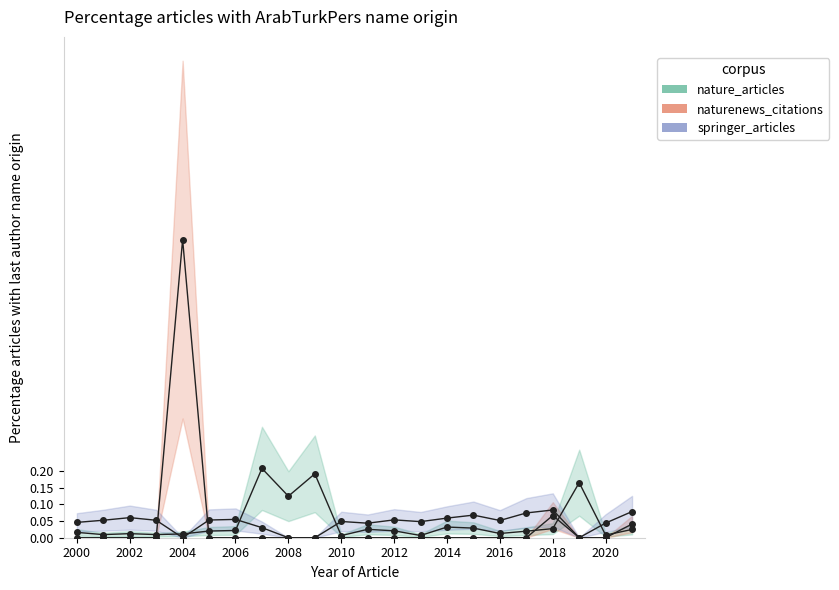

In naturenews_citations, how many points are higher than both neighbors (excluding endpoints)?

2